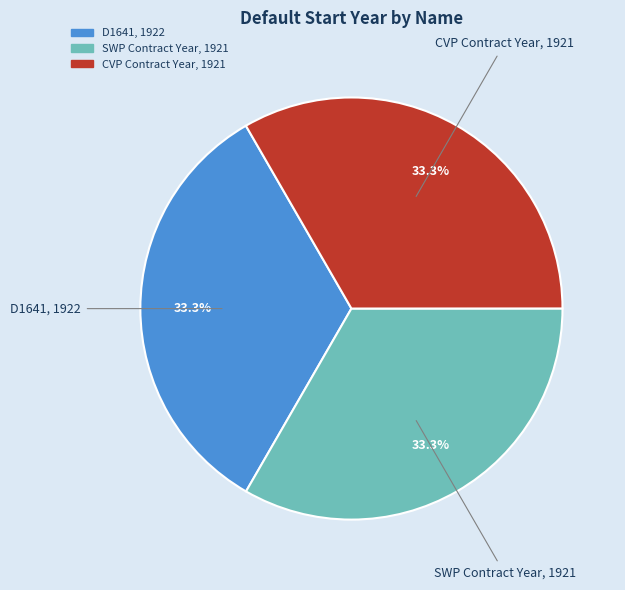

What percentage is NOT represented by D1641?

66.7%